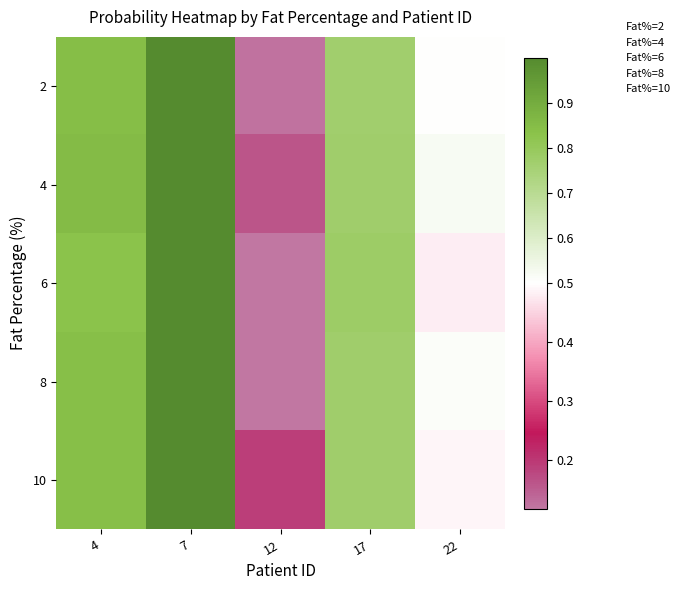

What is the total value across all series at 4?

4.2